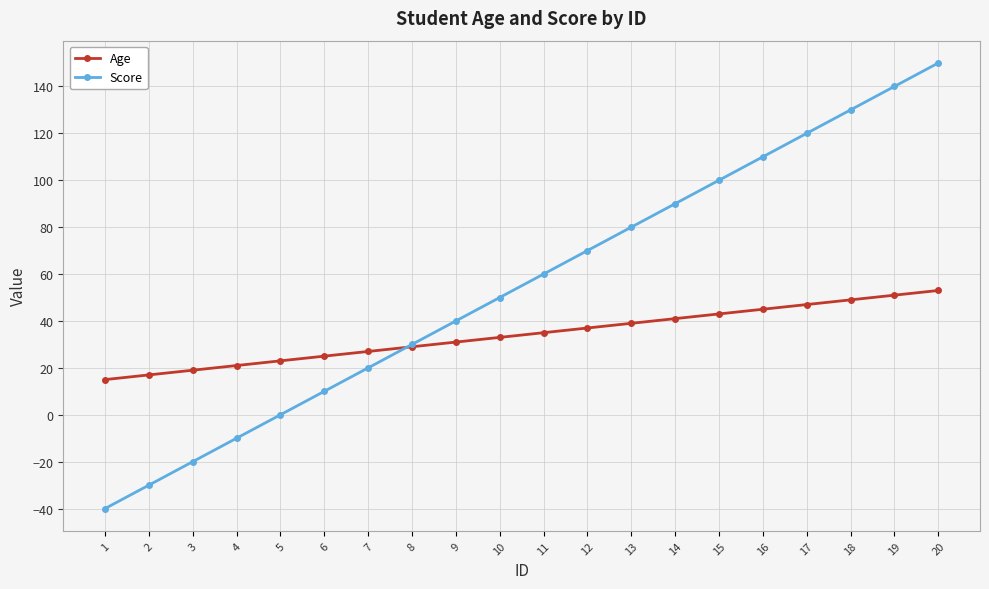

What is the sum of all Score values?

1100